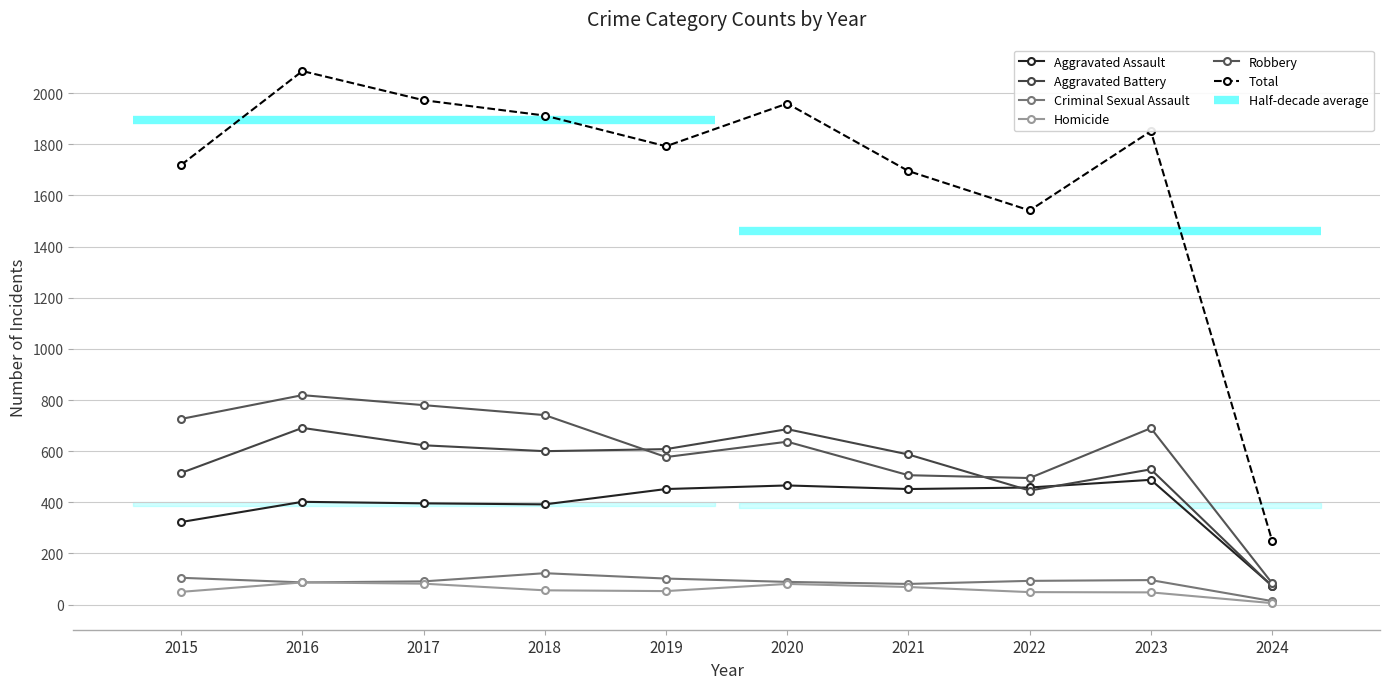

What is the highest value of the Aggravated Assault series?

488